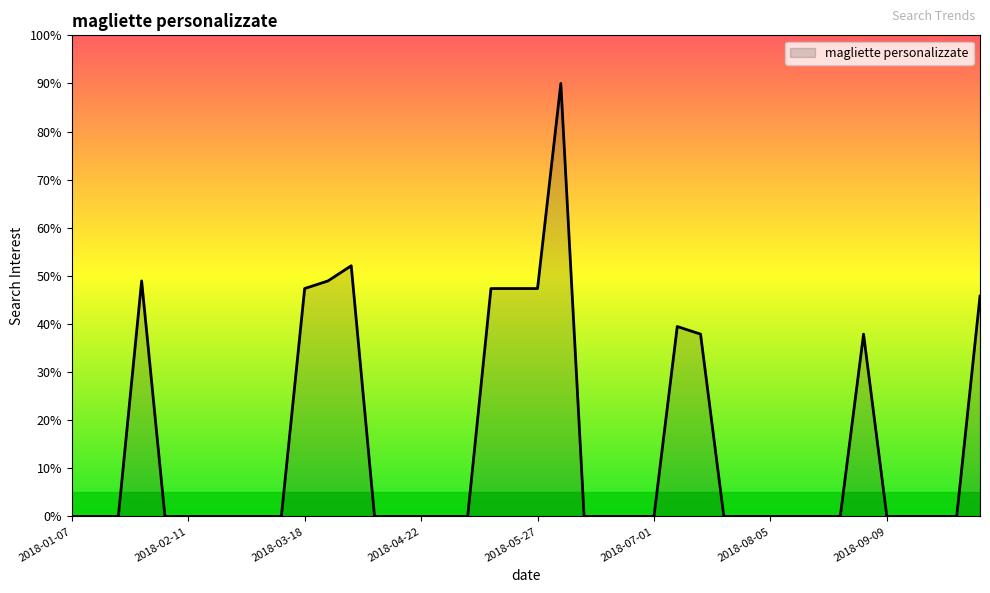

True or false: there are more than 0 points higher than both neighbors.

True